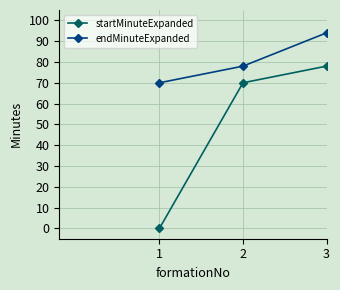

The endMinuteExpanded series shows 94 at 3. True or false?

True